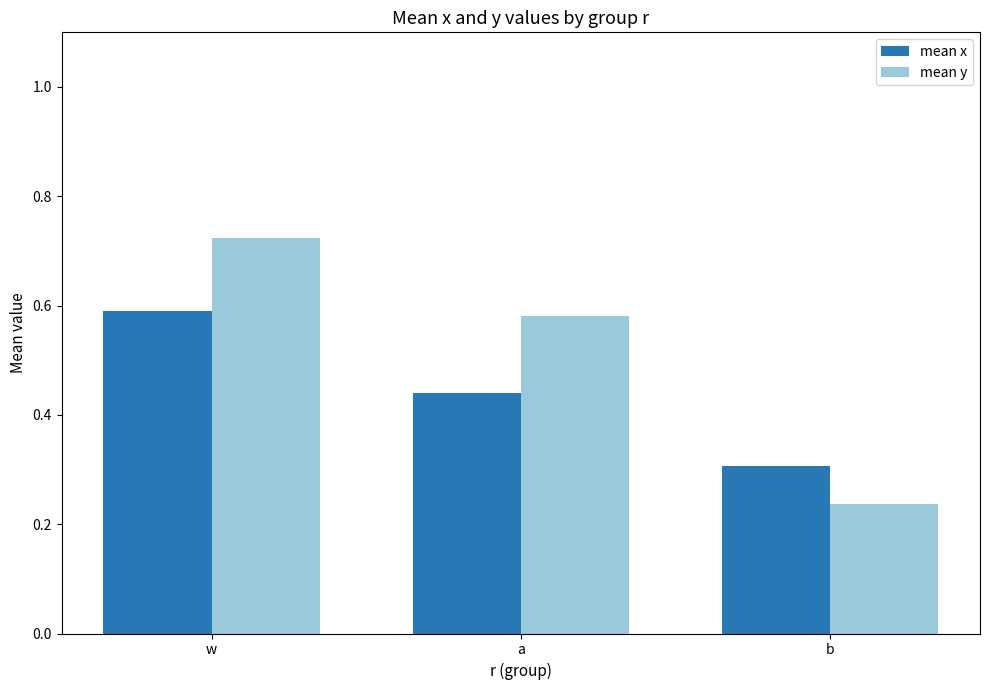

Which series has the largest total across all categories?

mean y